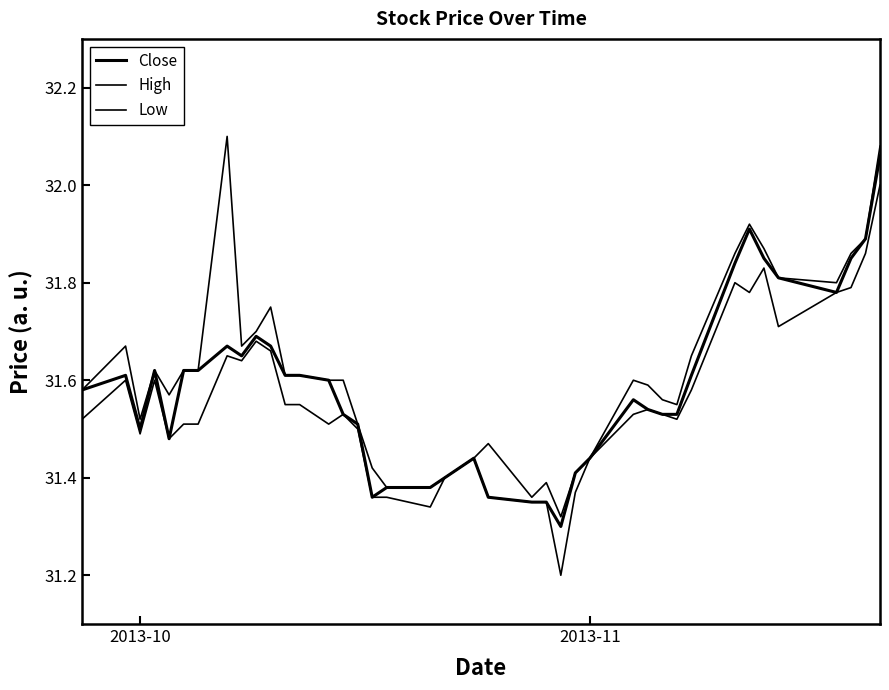

How many lines are shown in the chart?

3